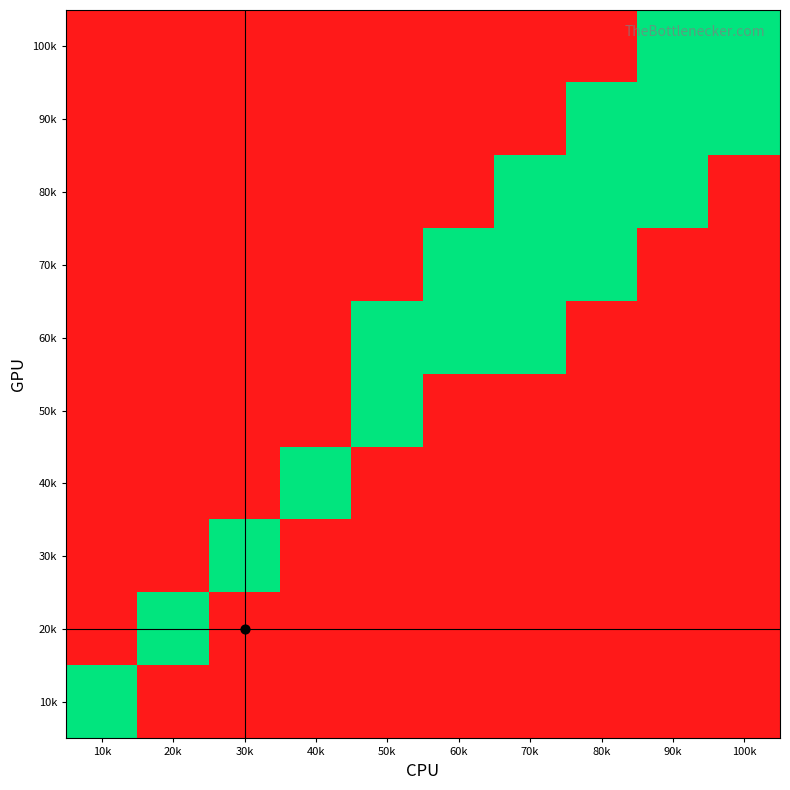

Reading left to right, extract all data points from this chart.

10k: 10k=0	20k=1	30k=1	40k=1	50k=1	60k=1	70k=1	80k=1	90k=1	100k=1
20k: 10k=-1	20k=0	30k=1	40k=1	50k=1	60k=1	70k=1	80k=1	90k=1	100k=1
30k: 10k=-1	20k=-1	30k=0	40k=1	50k=1	60k=1	70k=1	80k=1	90k=1	100k=1
40k: 10k=-1	20k=-1	30k=-1	40k=0	50k=1	60k=1	70k=1	80k=1	90k=1	100k=1
50k: 10k=-1	20k=-1	30k=-1	40k=-1	50k=0	60k=1	70k=1	80k=1	90k=1	100k=1
60k: 10k=-1	20k=-1	30k=-1	40k=-1	50k=0	60k=0	70k=0	80k=1	90k=1	100k=1
70k: 10k=-1	20k=-1	30k=-1	40k=-1	50k=-1	60k=0	70k=0	80k=0	90k=1	100k=1
80k: 10k=-1	20k=-1	30k=-1	40k=-1	50k=-1	60k=-1	70k=0	80k=0	90k=0	100k=1
90k: 10k=-1	20k=-1	30k=-1	40k=-1	50k=-1	60k=-1	70k=-1	80k=0	90k=0	100k=0
100k: 10k=-1	20k=-1	30k=-1	40k=-1	50k=-1	60k=-1	70k=-1	80k=-1	90k=0	100k=0